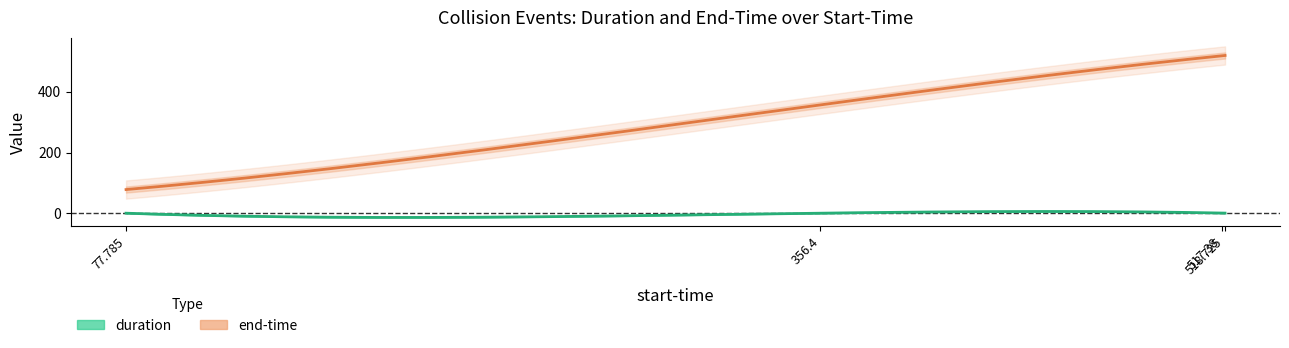

What is the maximum value for end-time?

519.4